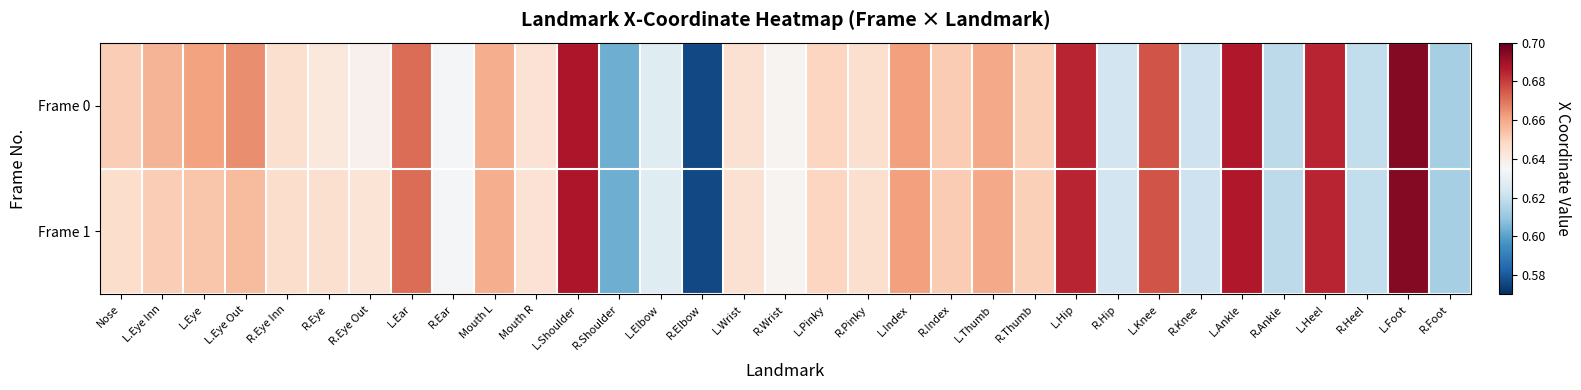

Which series has the largest total across all categories?

Frame 0